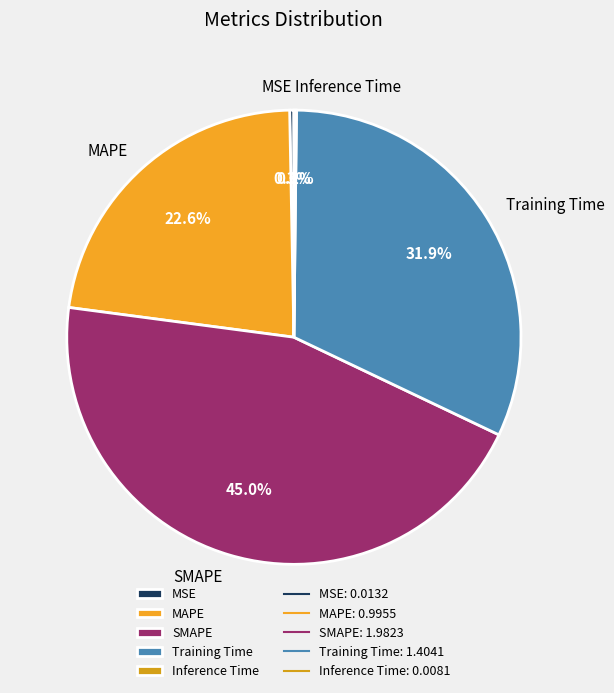

Does any single category account for the majority?

No